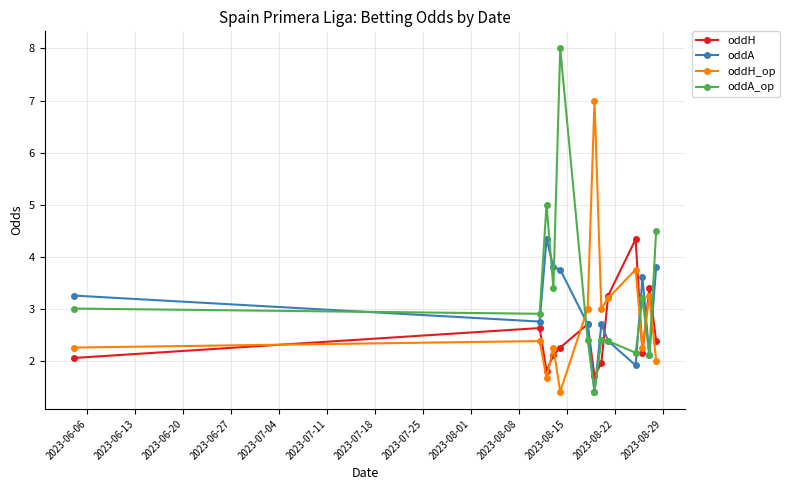

How many interior local valleys does the oddH_op series have?

4